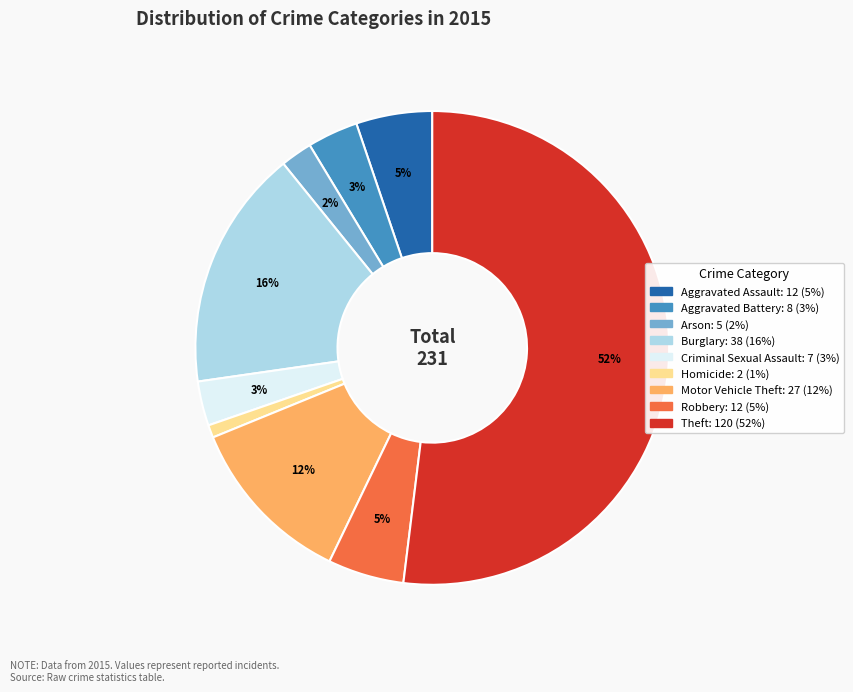

Which slice is the largest?

Theft